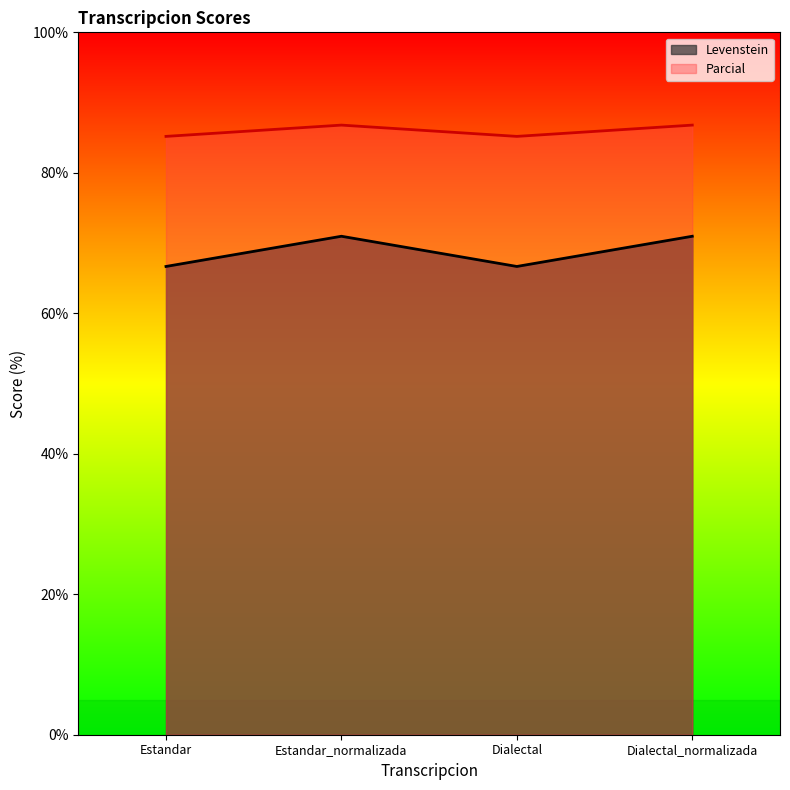

Which series has the widest spread of values?

Levenstein